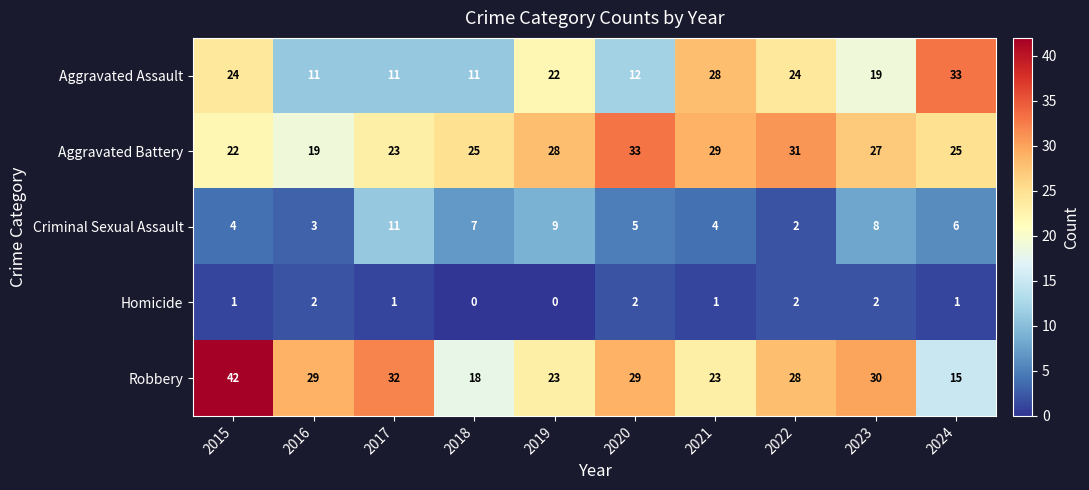

Rank the series at 2021 from lowest to highest value.

Homicide, Criminal Sexual Assault, Robbery, Aggravated Assault, Aggravated Battery